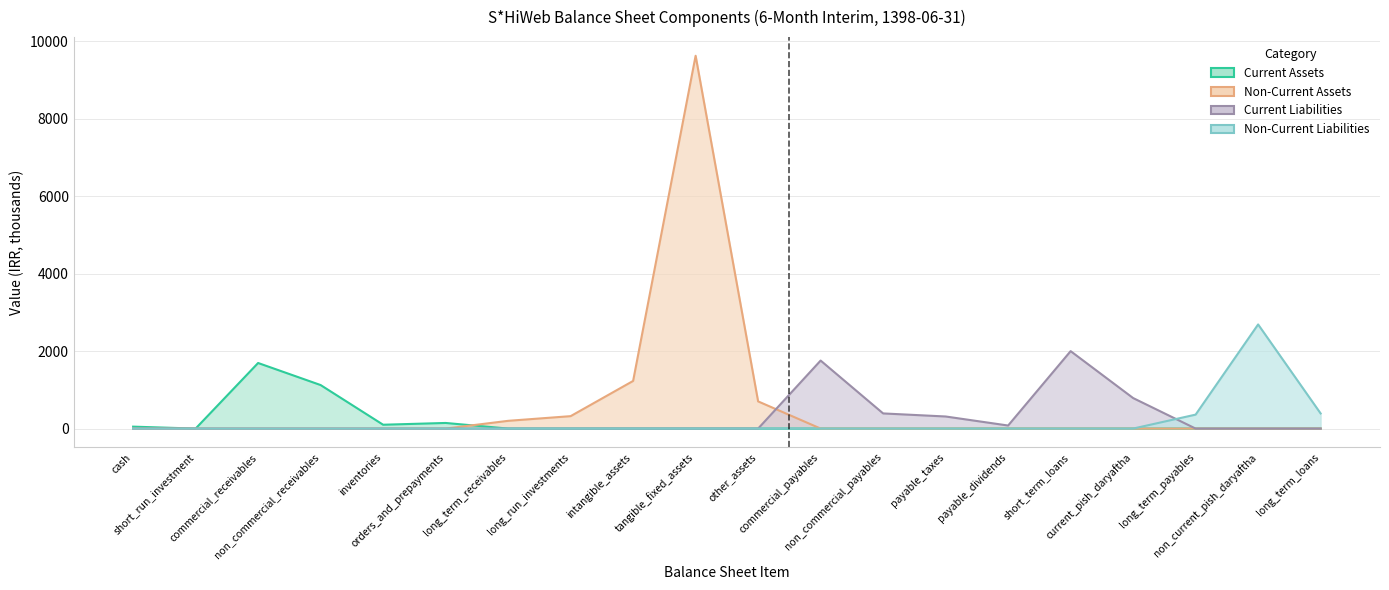

The Current Liabilities series shows 2686.5 at short_term_loans. True or false?

False